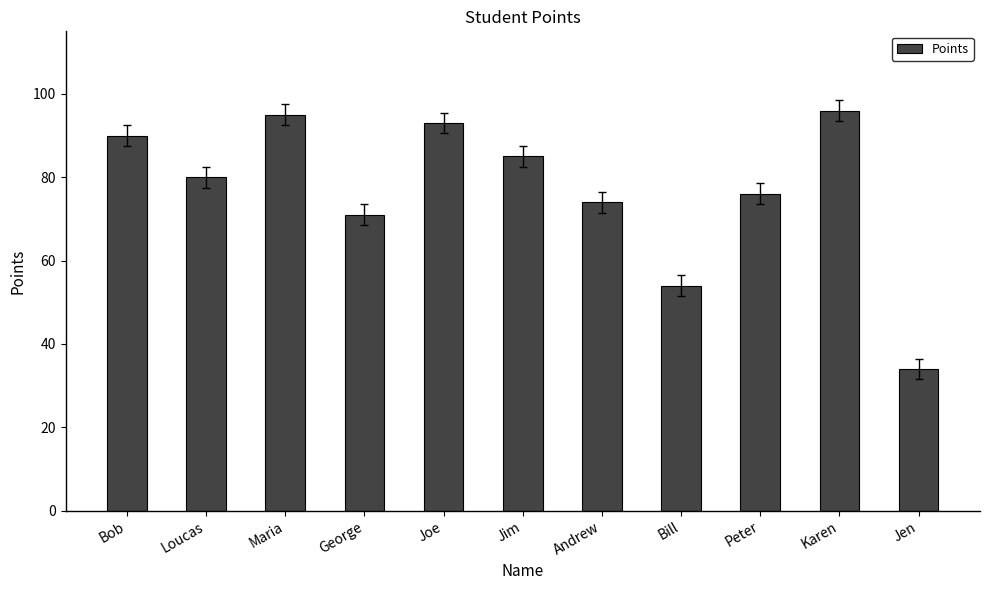

Rank the categories by value from highest to lowest.

Karen, Maria, Joe, Bob, Jim, Loucas, Peter, Andrew, George, Bill, Jen